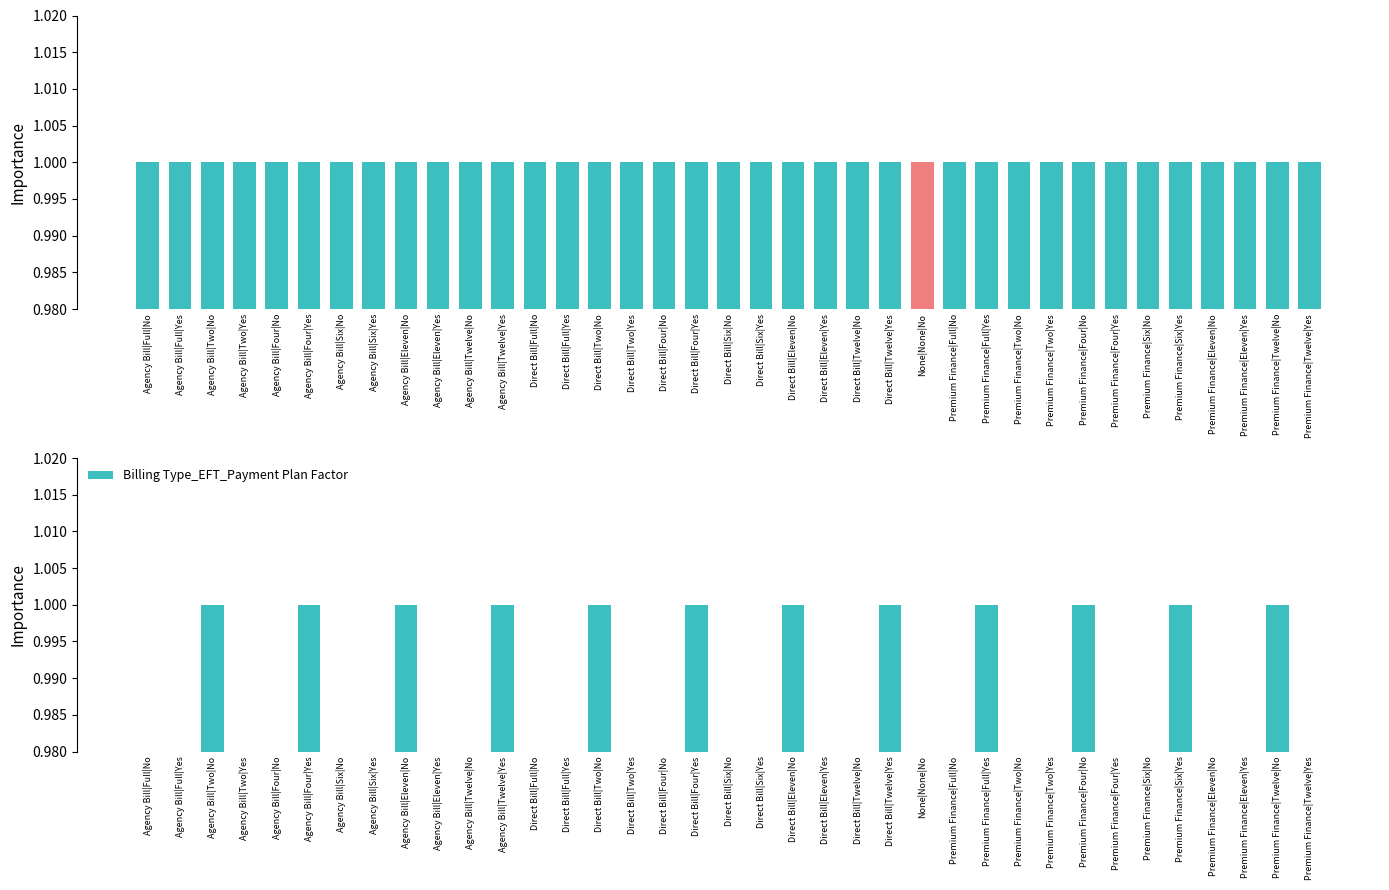

What is the label of the 11th bar from the left?

Agency Bill|Twelve|No